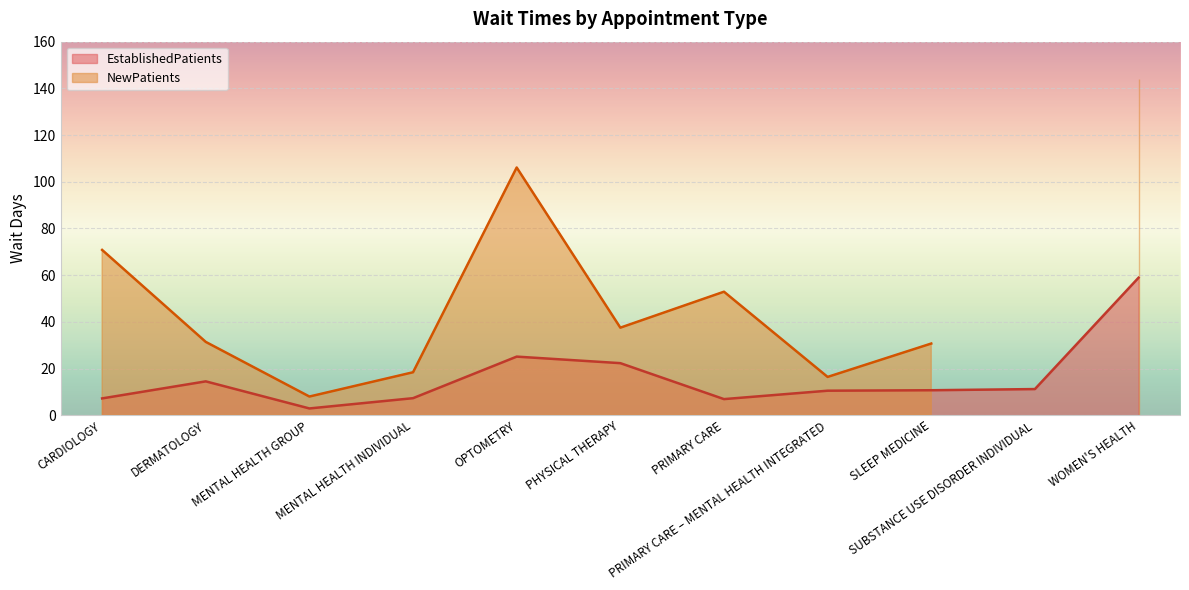

Rank the categories by value from lowest to highest.

MENTAL HEALTH GROUP, PRIMARY CARE, CARDIOLOGY, MENTAL HEALTH INDIVIDUAL, PRIMARY CARE – MENTAL HEALTH INTEGRATED, SLEEP MEDICINE, SUBSTANCE USE DISORDER INDIVIDUAL, DERMATOLOGY, PHYSICAL THERAPY, OPTOMETRY, WOMEN'S HEALTH